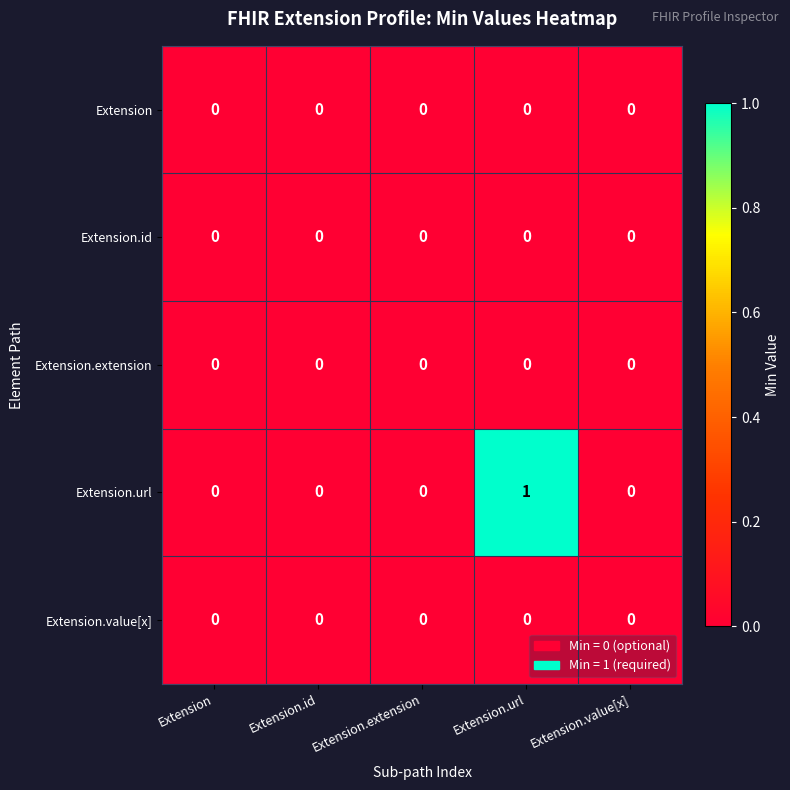

Reading right to left, extract all data points from this chart.

Extension: Extension.value[x]=0	Extension.url=0	Extension.extension=0	Extension.id=0	Extension=0
Extension.id: Extension.value[x]=0	Extension.url=0	Extension.extension=0	Extension.id=0	Extension=0
Extension.extension: Extension.value[x]=0	Extension.url=0	Extension.extension=0	Extension.id=0	Extension=0
Extension.url: Extension.value[x]=0	Extension.url=1	Extension.extension=0	Extension.id=0	Extension=0
Extension.value[x]: Extension.value[x]=0	Extension.url=0	Extension.extension=0	Extension.id=0	Extension=0